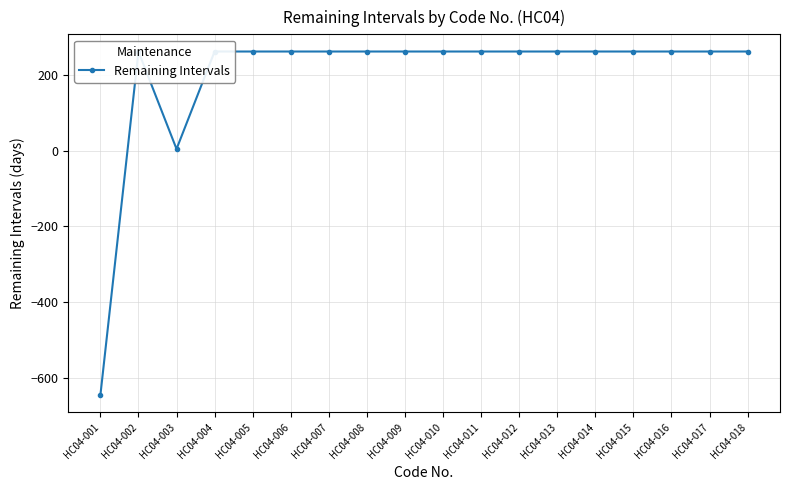

True or false: there are more than 1 points higher than both neighbors.

False